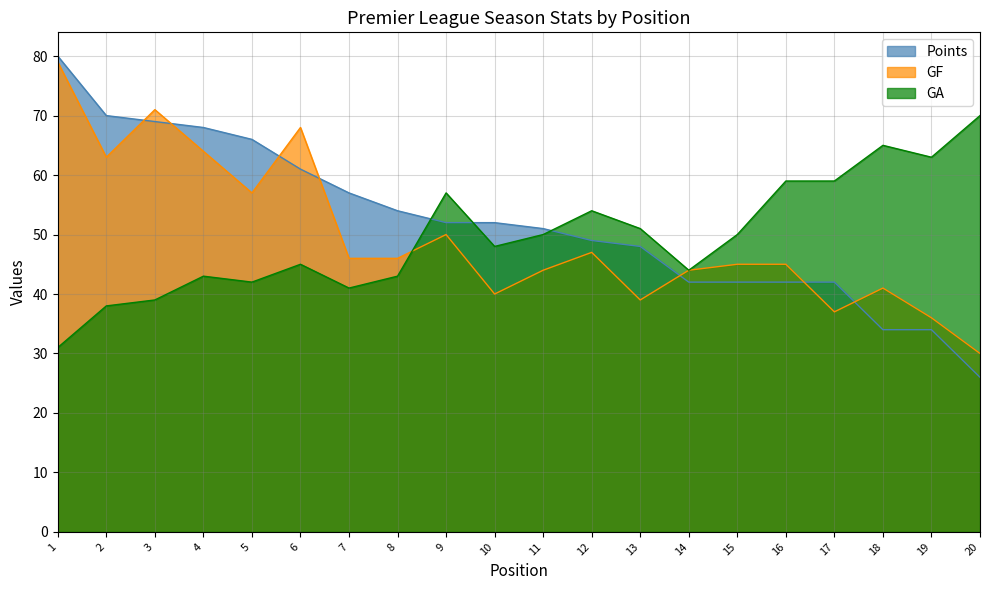

Between 2 and 6, which series saw the biggest shift?

Points